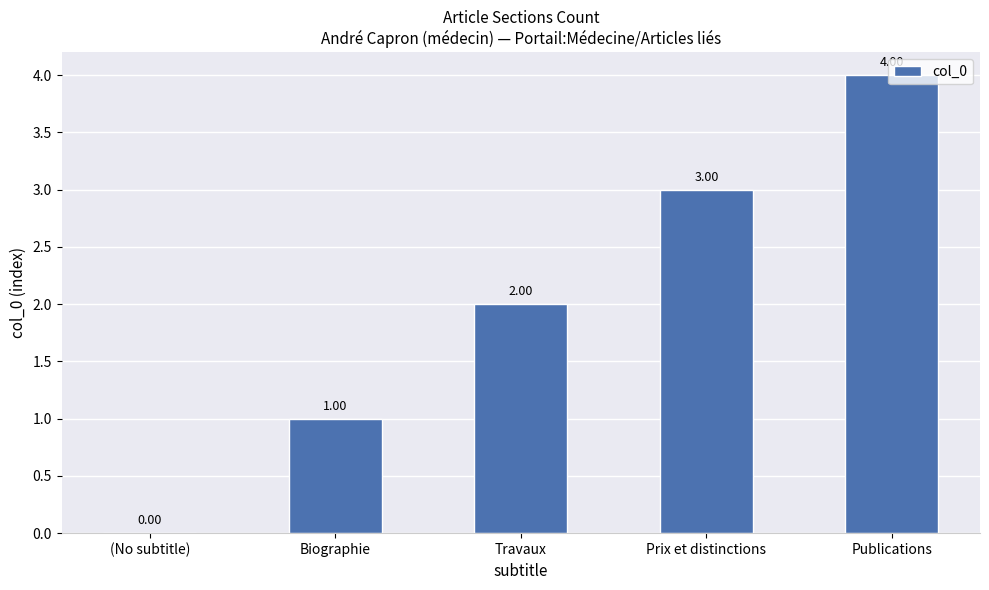

What is the change in value from Biographie to Publications?

+3